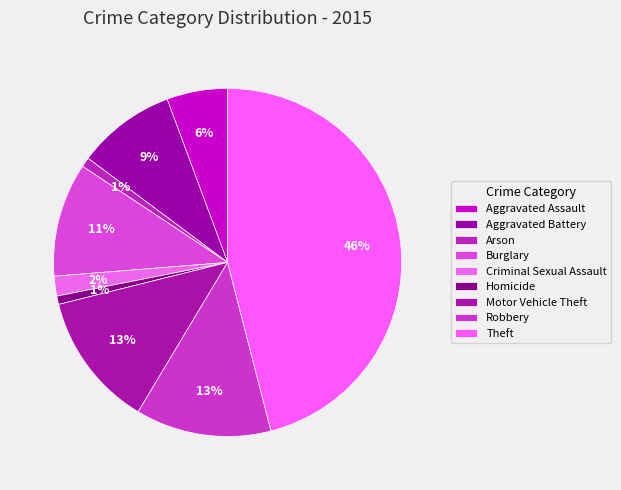

The Robbery slice represents 13% of the pie. True or false?

True